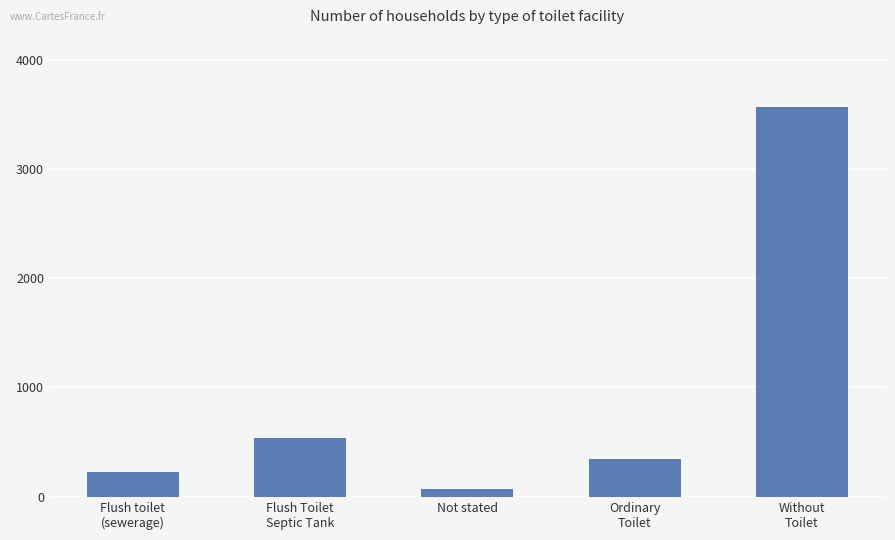

Reading right to left, list all the values displayed in this chart.

Without
Toilet=3567	Ordinary
Toilet=343	Not stated=67	Flush Toilet
Septic Tank=534	Flush toilet
(sewerage)=224